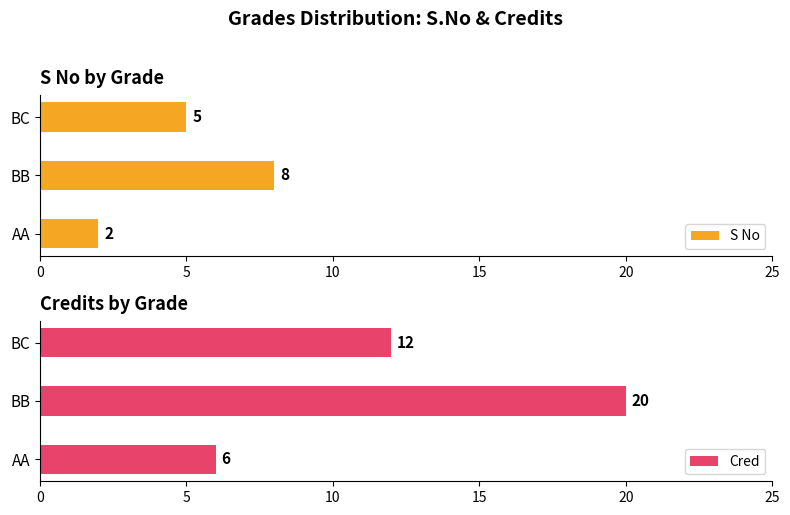

List the labels in order of S No value, largest first.

BB, BC, AA